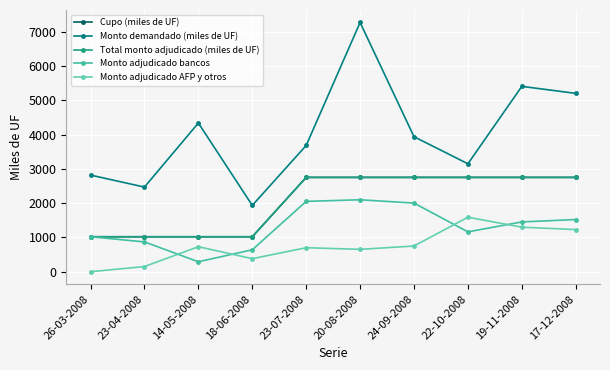

What is the difference between the second highest and second lowest values in the Monto adjudicado AFP y otros series?

1150